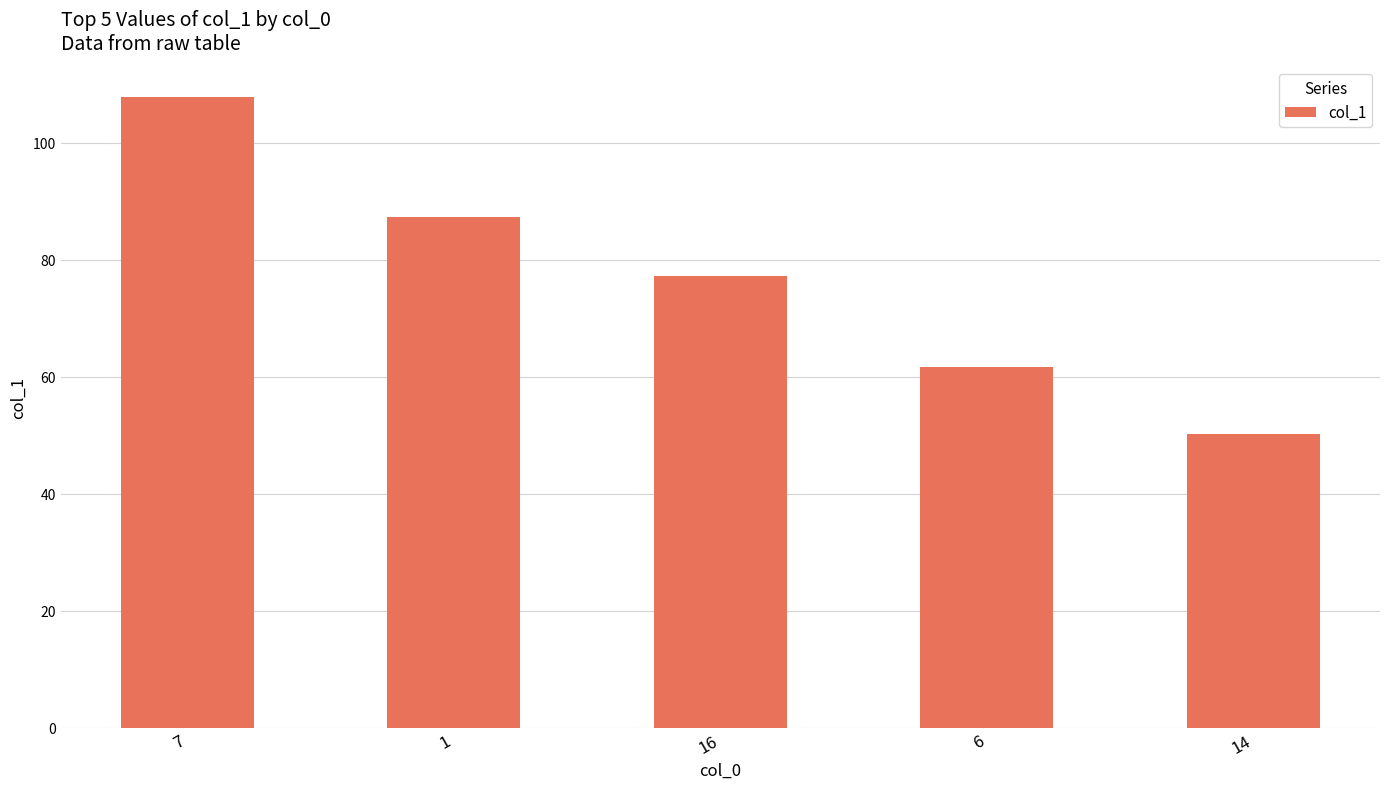

Rank the categories by value from highest to lowest.

7, 1, 16, 6, 14